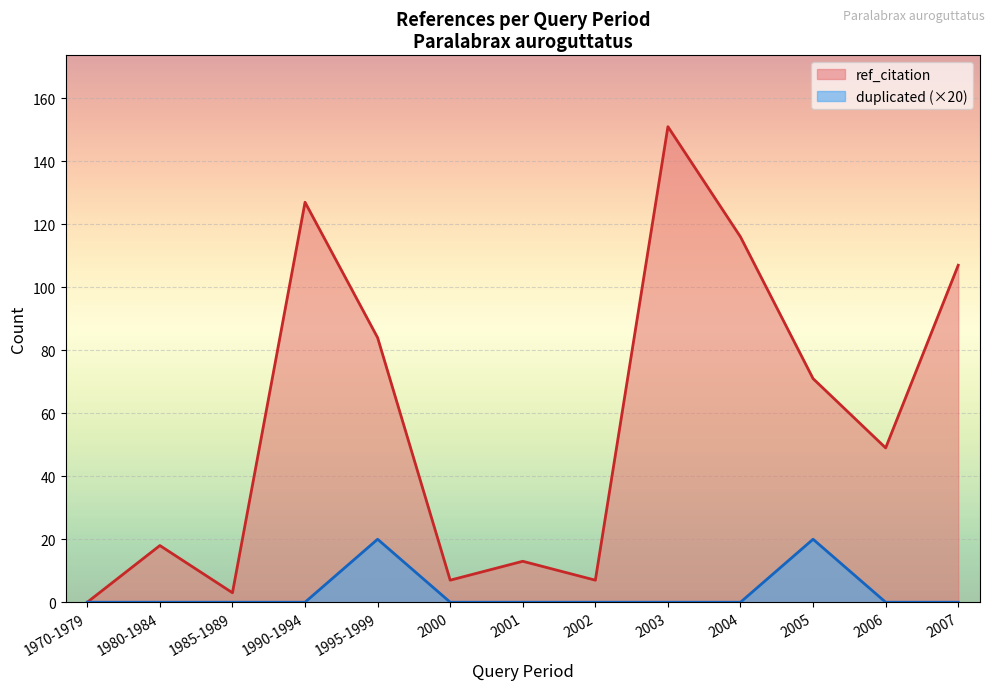

What position from the left is 2003?

9